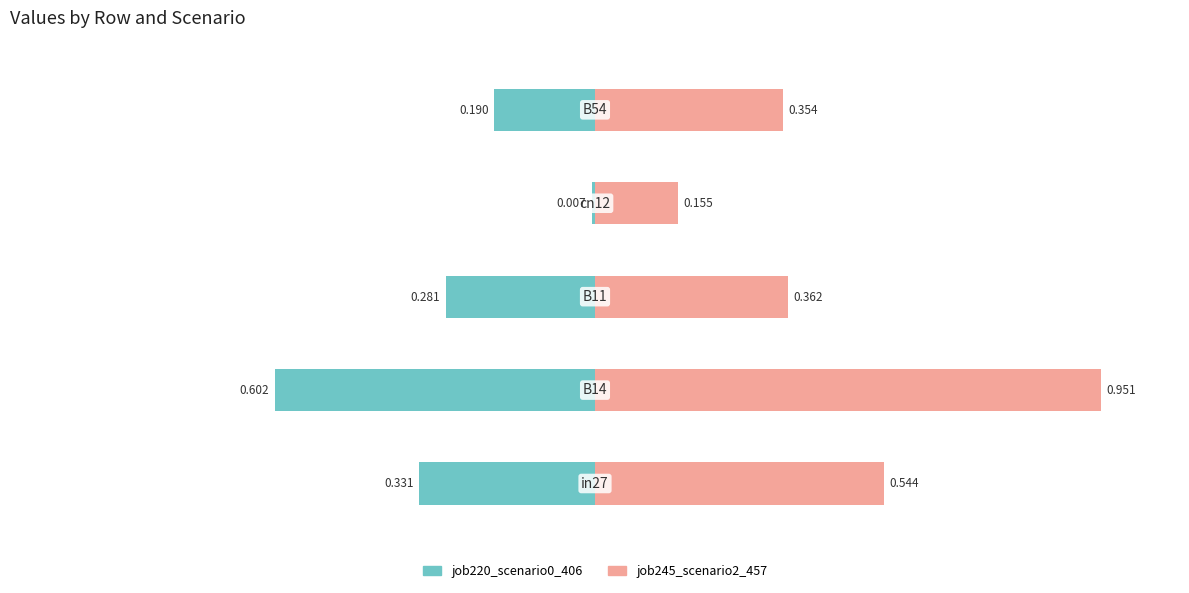

The value of job245_scenario2_457 at 3 is 0.2. True or false?

False